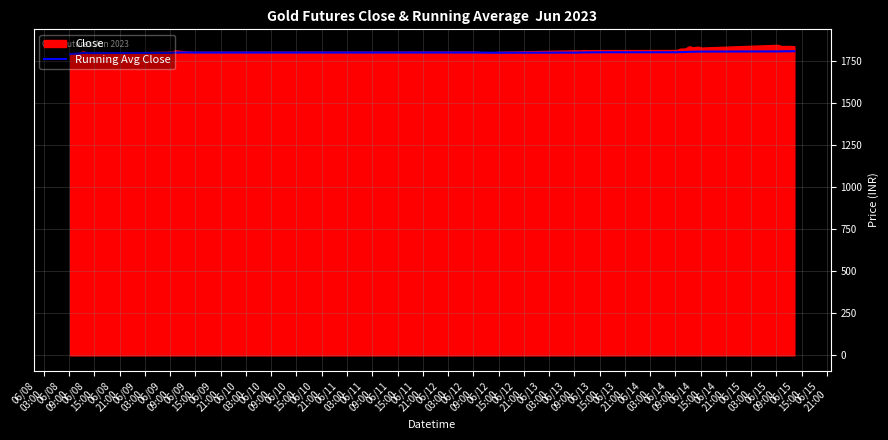

What is the difference between the maximum and minimum values?

17.2